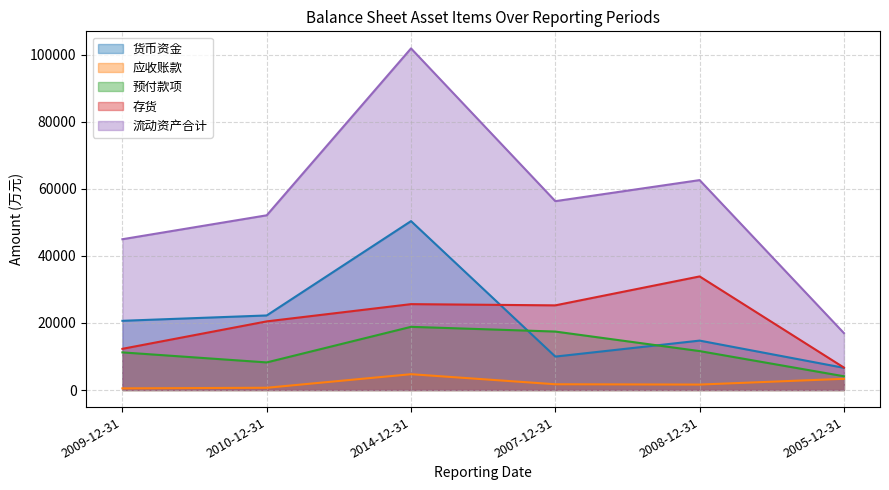

What is the sum of all 流动资产合计 values?

334639